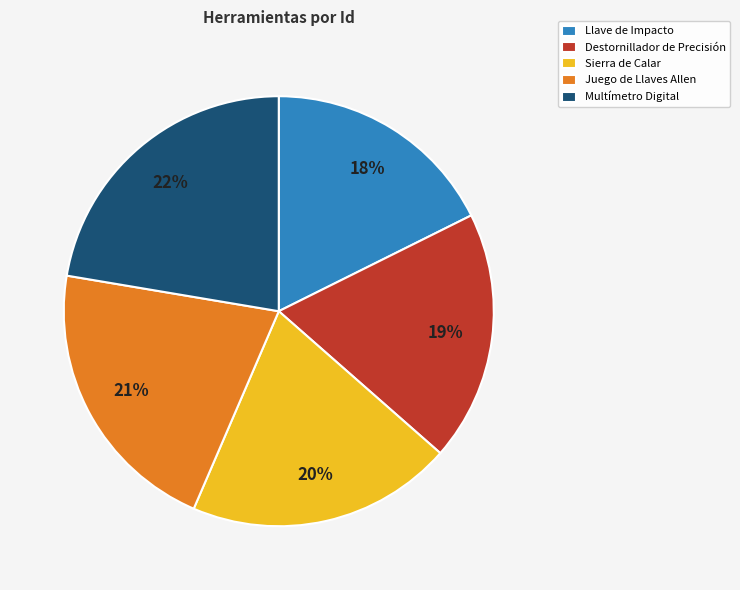

Is there any slice that represents more than half of the pie?

No